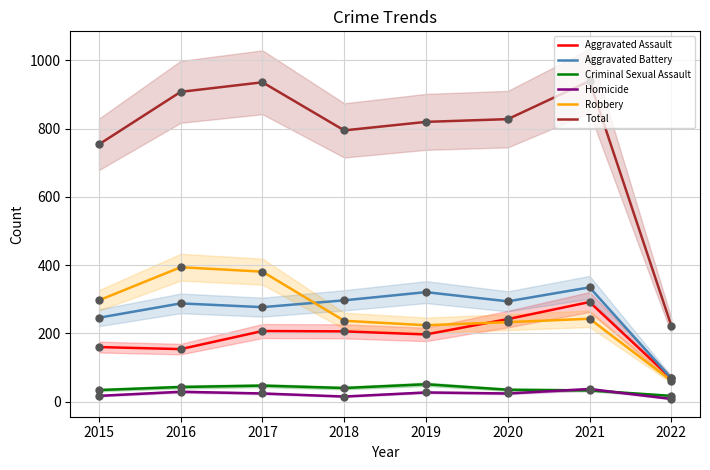

Which series has the largest total across all categories?

Total